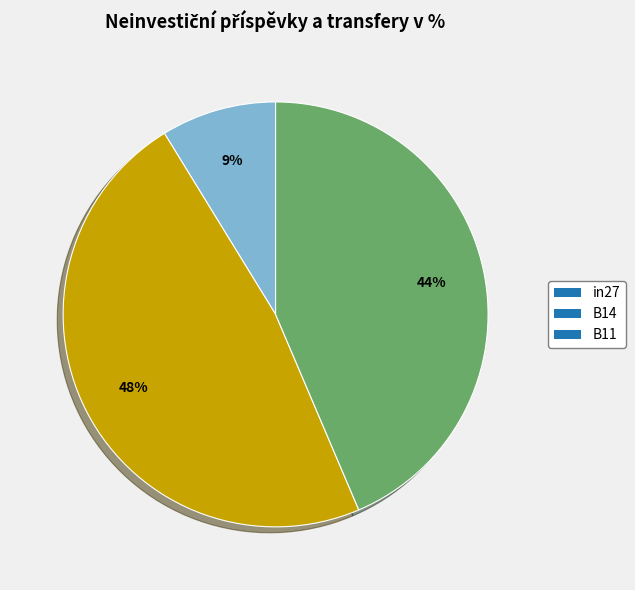

Is there any slice that represents more than half of the pie?

No